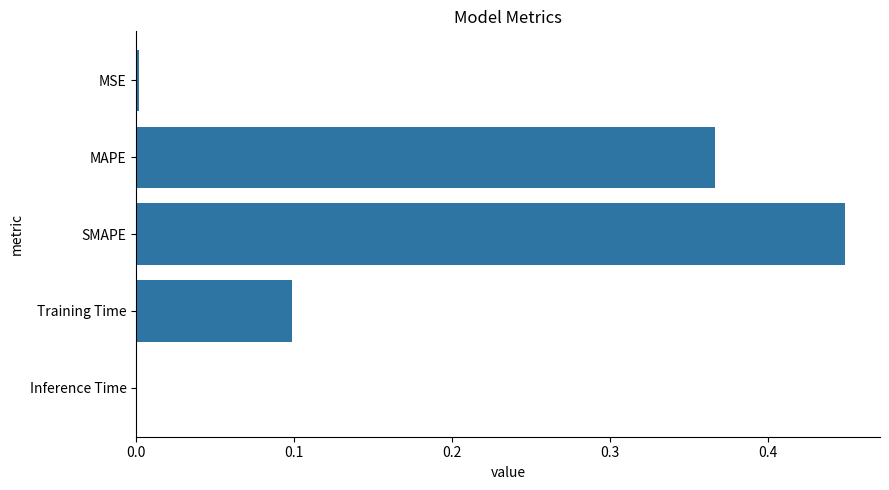

What is the change in value from MAPE to SMAPE?

+0.1